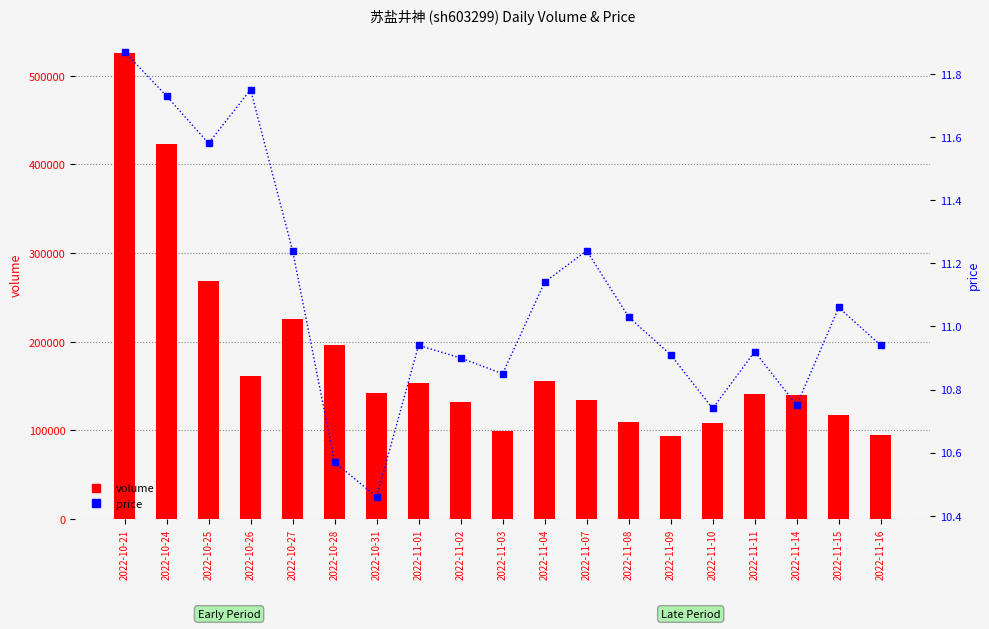

What are all the series names shown in the legend?

volume, price